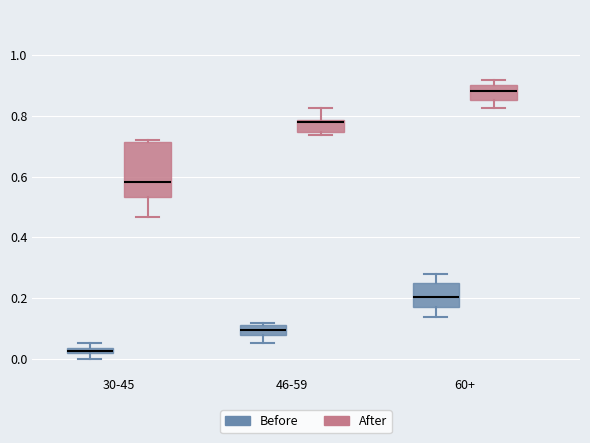

Where does the median line of the box for 30-45 (After) sit on the y-axis? The values are not printed on the chart, so give them approximately, as read against the axis.

0.58